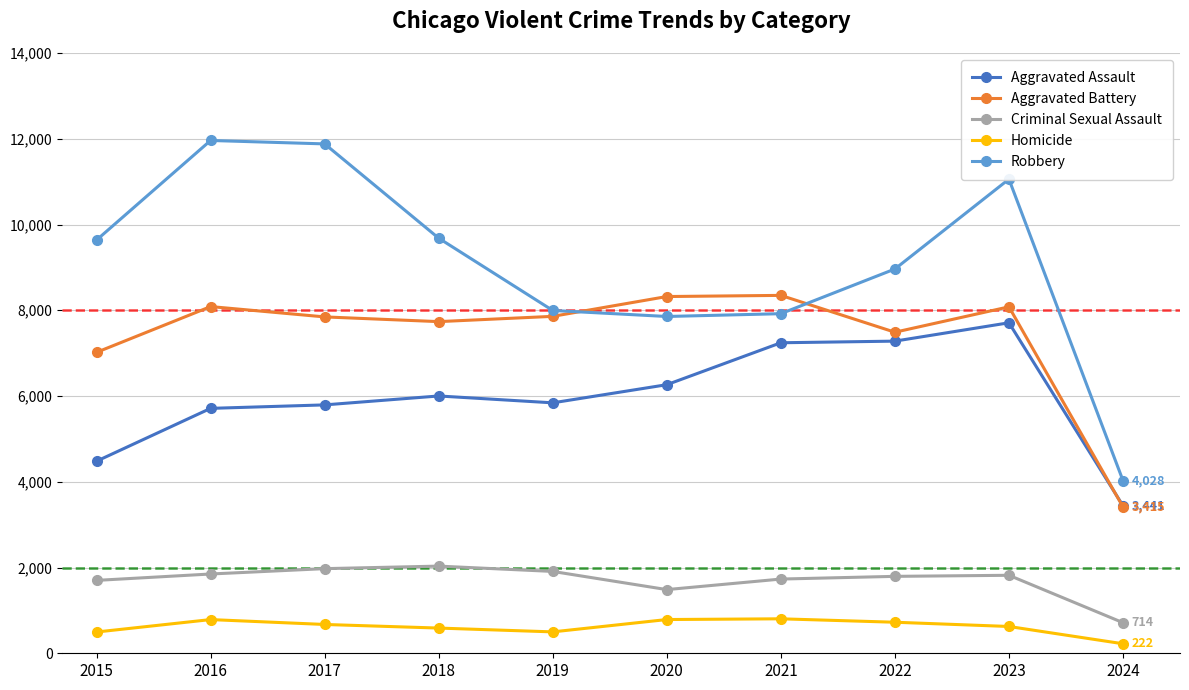

Which series has the largest range (max minus min)?

Robbery